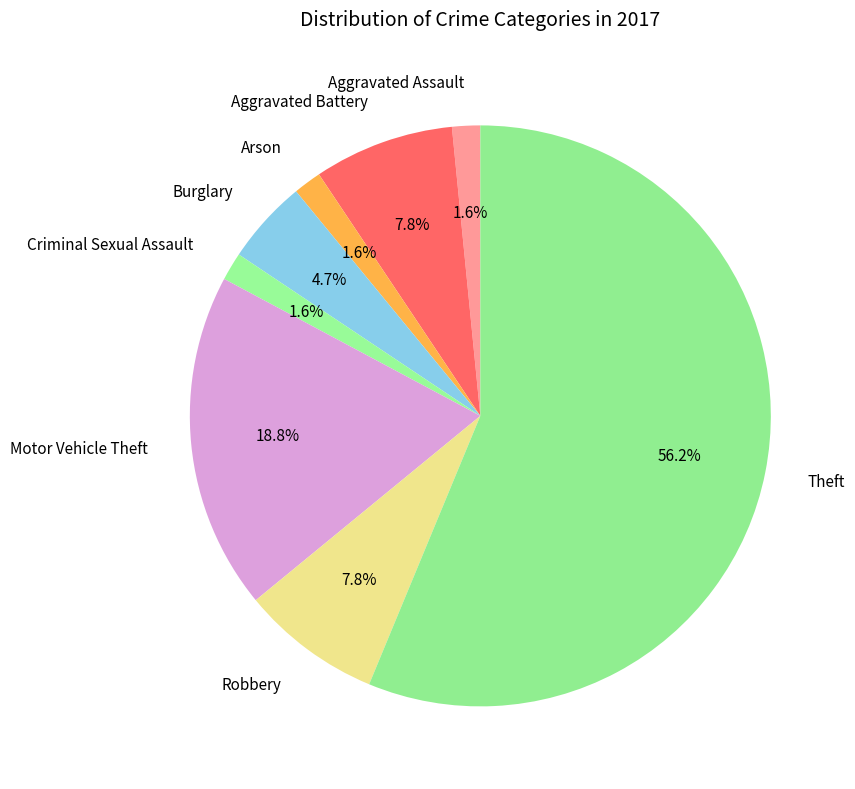

To the nearest percent, what percentage of the pie is Aggravated Assault?

2%